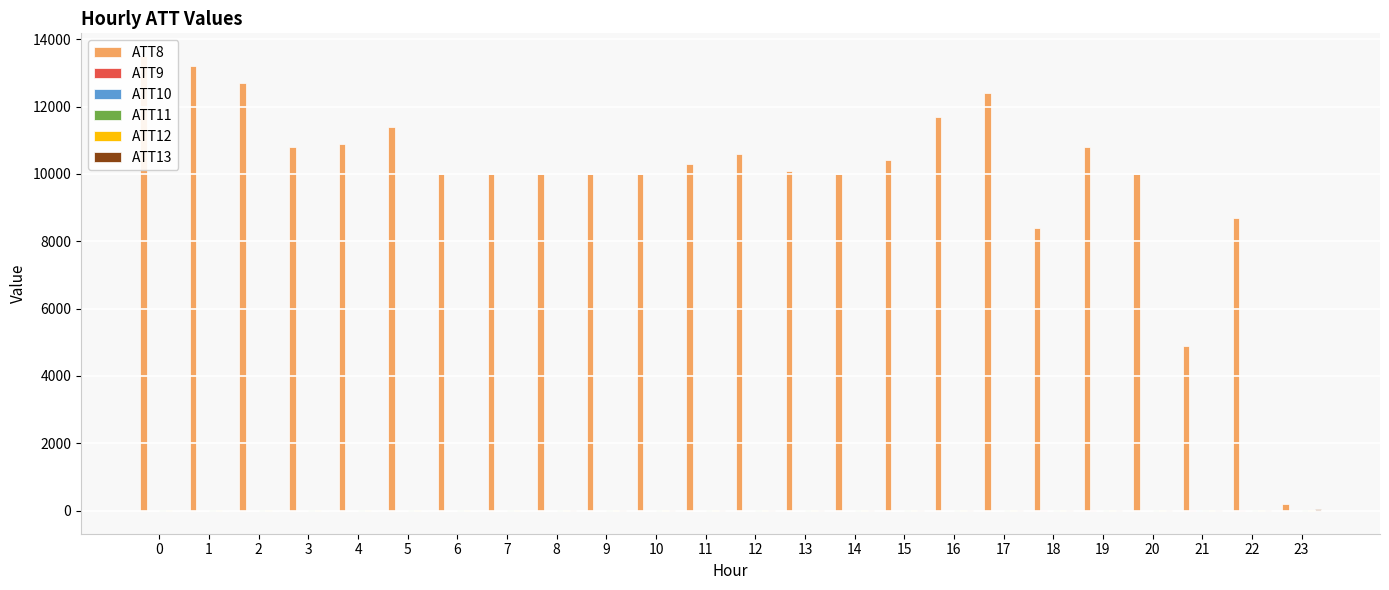

At how many categories does at least one series exceed 9220?

20